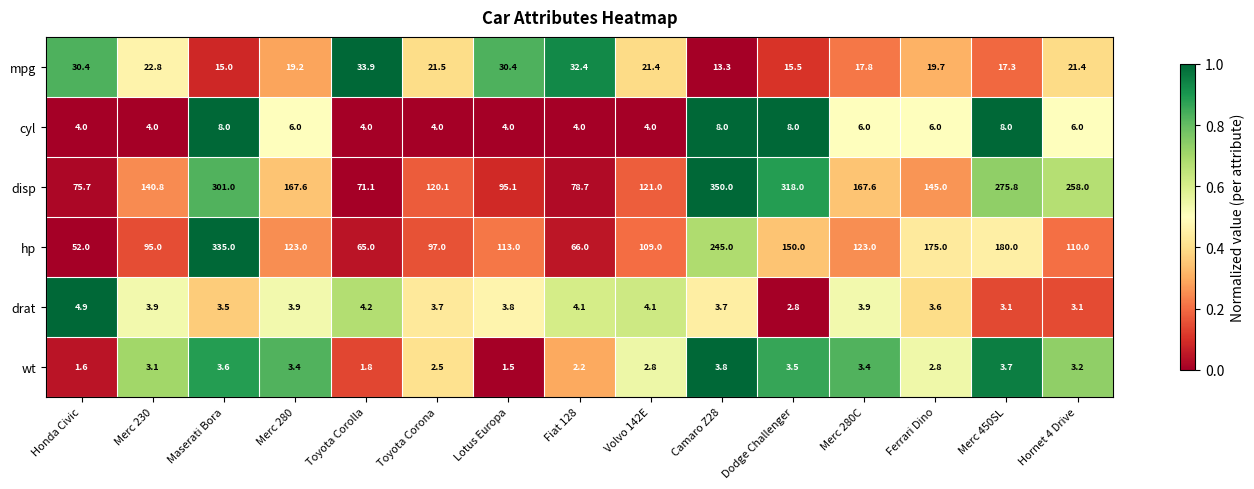

What is the difference between the maximum and minimum values in the cyl series?

4.0